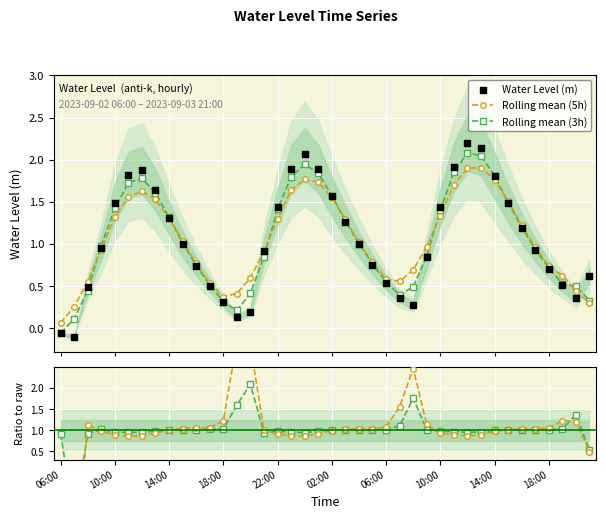

Which series contains the highest Y value?

Ratio to raw